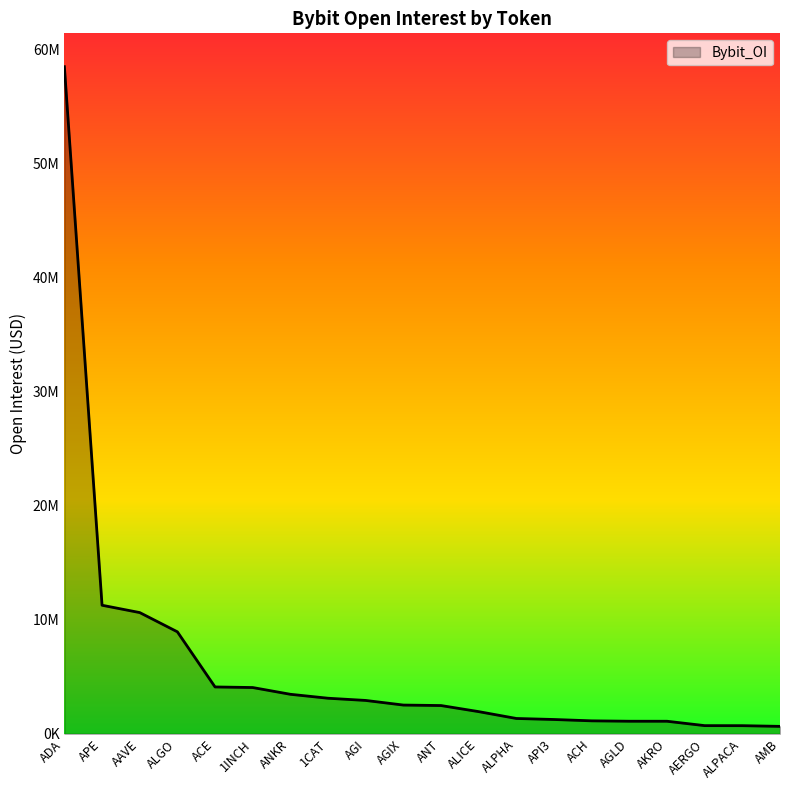

Reading left to right, what are all the values shown in this chart?

1CAT=3115517	1INCH=4053659	AAVE=10624489	ALICE=1940836	ALPHA=1341108	APE=11266808	API3=1251416	ALGO=8937125	AERGO=714221	AGIX=2516842	AGLD=1099431	ACE=4103779	ACH=1133949	ADA=58475957	ANT=2474499	ANKR=3460919	ALPACA=710085	AKRO=1098056	AGI=2921813	AMB=649158